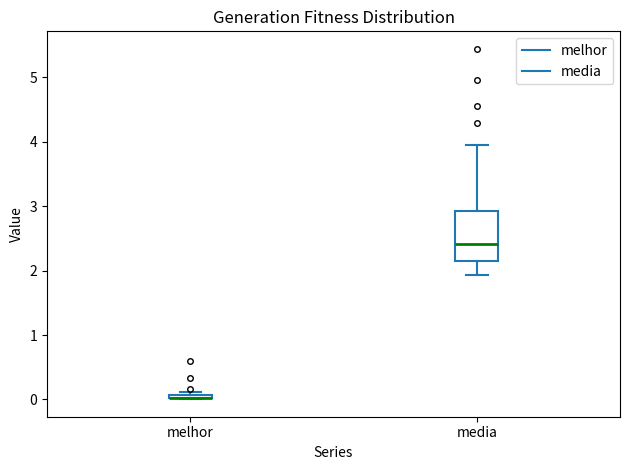

Where is the upper edge of the box for melhor on the y-axis? The values are not printed on the chart, so give them approximately, as read against the axis.

0.1